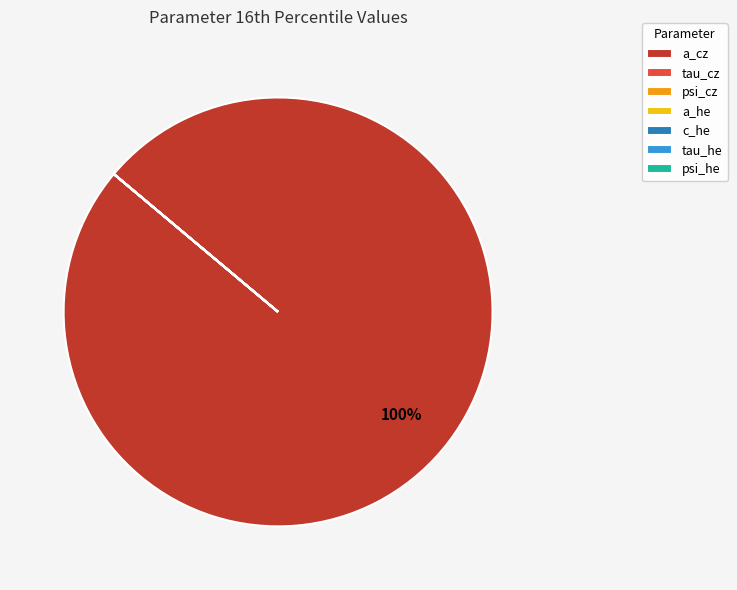

Which slice represents more than half of the pie?

a_cz